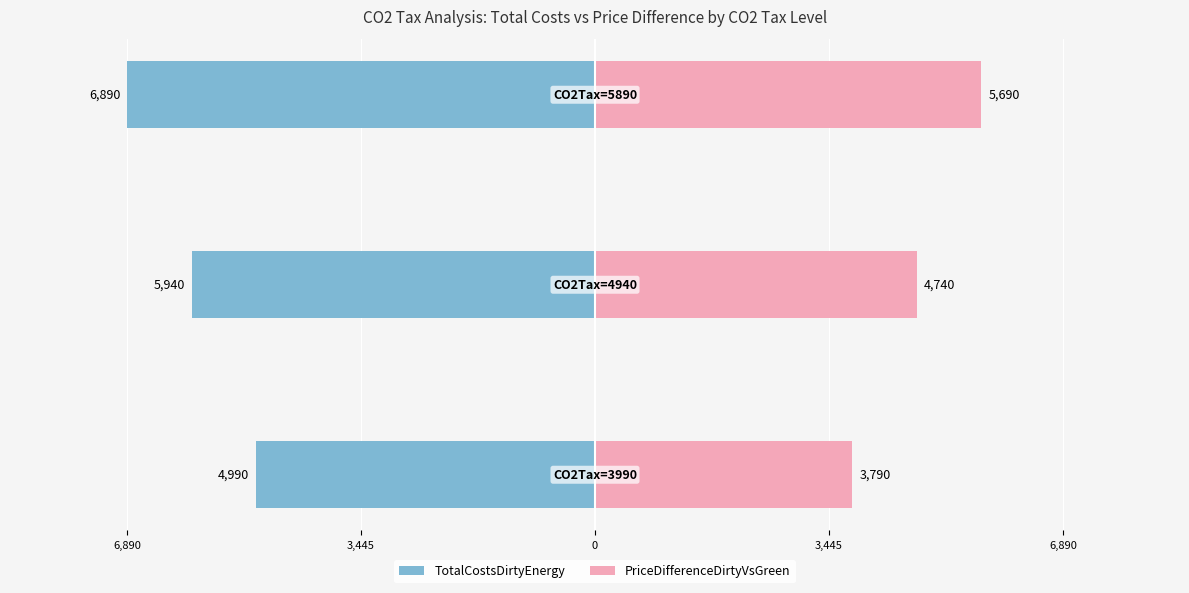

Which series has the largest range (max minus min)?

TotalCostsDirtyEnergy